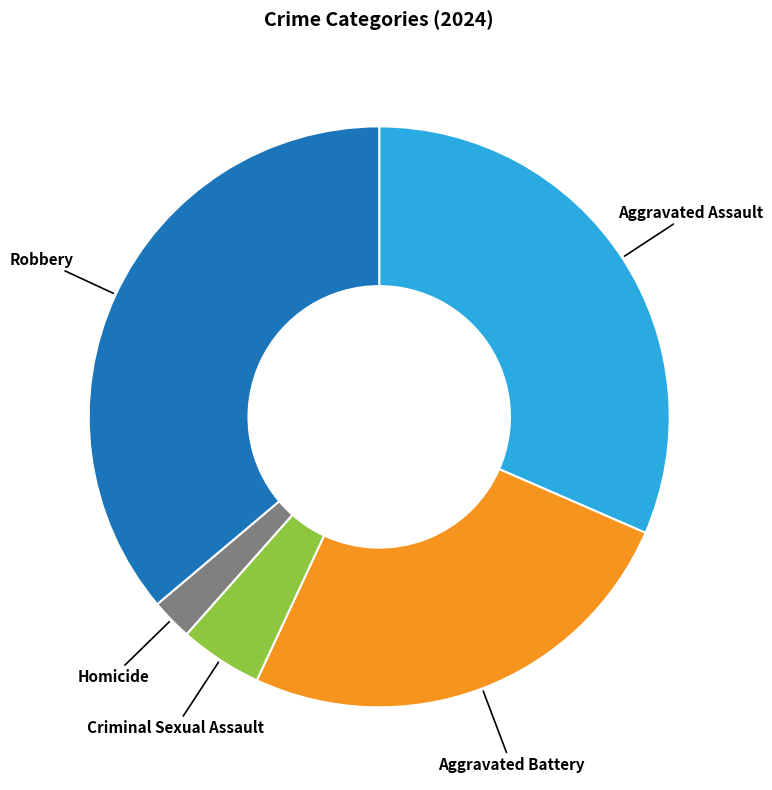

Does any single category account for the majority?

No